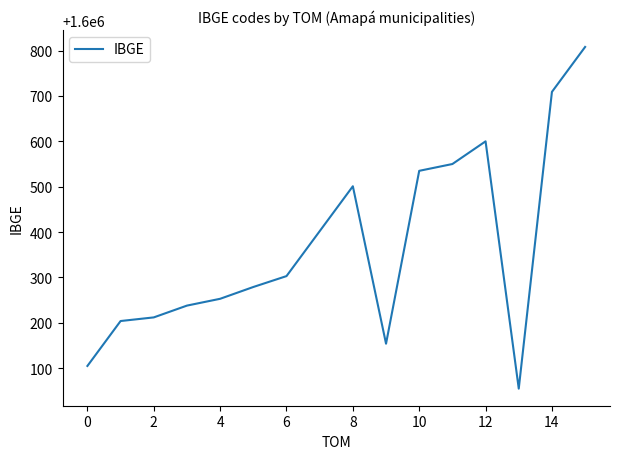

What is the maximum value shown in the chart?

1600808